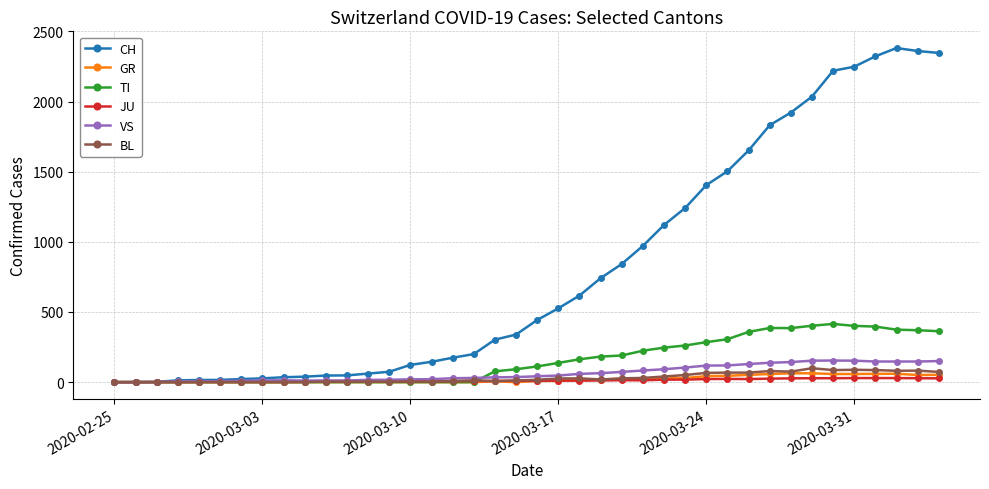

At how many categories does at least one series exceed 680?

17